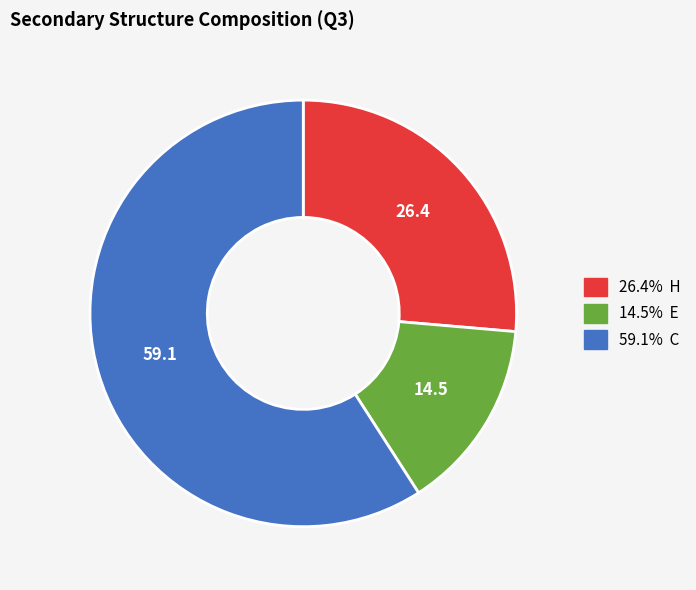

Is there any slice that represents more than half of the pie?

Yes